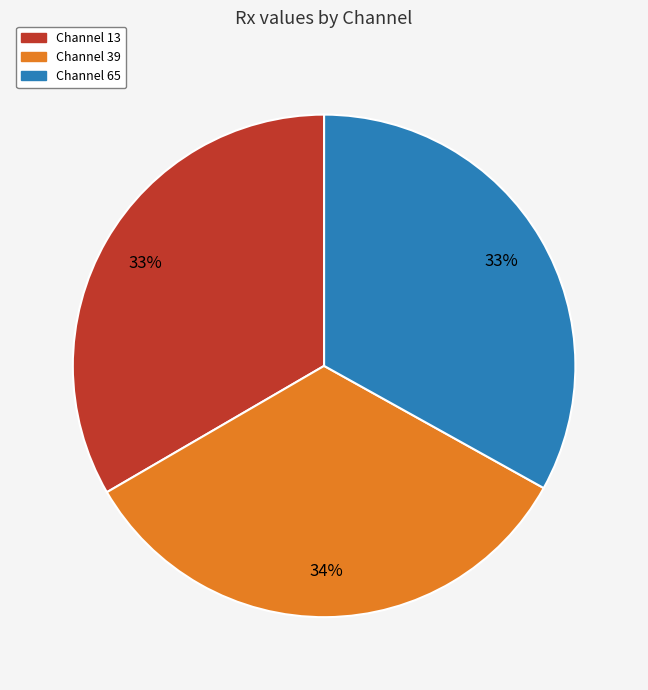

To the nearest percent, what is the average slice percentage?

33%